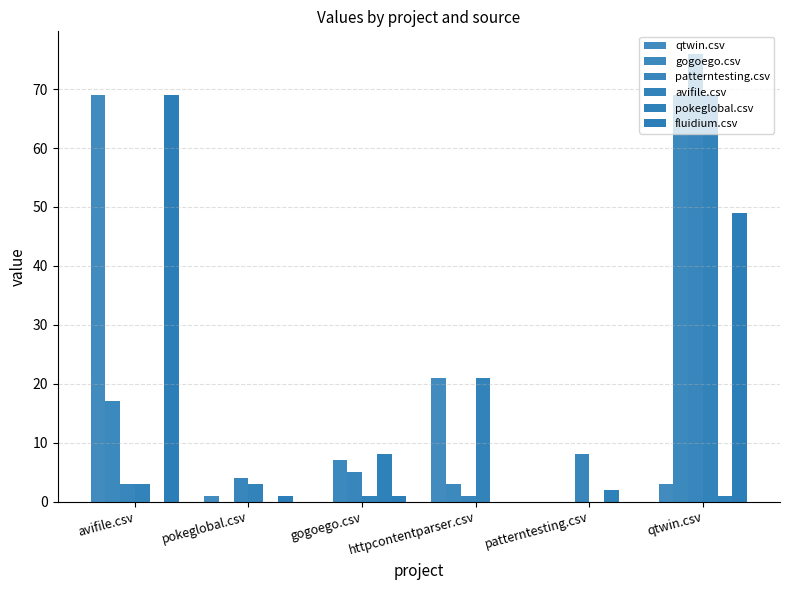

Reading left to right, extract all data points from this chart.

qtwin.csv: avifile.csv=69	pokeglobal.csv=1	gogoego.csv=0	httpcontentparser.csv=21	patterntesting.csv=0	qtwin.csv=3
gogoego.csv: avifile.csv=17	pokeglobal.csv=0	gogoego.csv=7	httpcontentparser.csv=3	patterntesting.csv=0	qtwin.csv=69
patterntesting.csv: avifile.csv=3	pokeglobal.csv=4	gogoego.csv=5	httpcontentparser.csv=1	patterntesting.csv=8	qtwin.csv=76
avifile.csv: avifile.csv=3	pokeglobal.csv=3	gogoego.csv=1	httpcontentparser.csv=21	patterntesting.csv=0	qtwin.csv=69
pokeglobal.csv: avifile.csv=0	pokeglobal.csv=0	gogoego.csv=8	httpcontentparser.csv=0	patterntesting.csv=2	qtwin.csv=1
fluidium.csv: avifile.csv=69	pokeglobal.csv=1	gogoego.csv=1	httpcontentparser.csv=0	patterntesting.csv=0	qtwin.csv=49